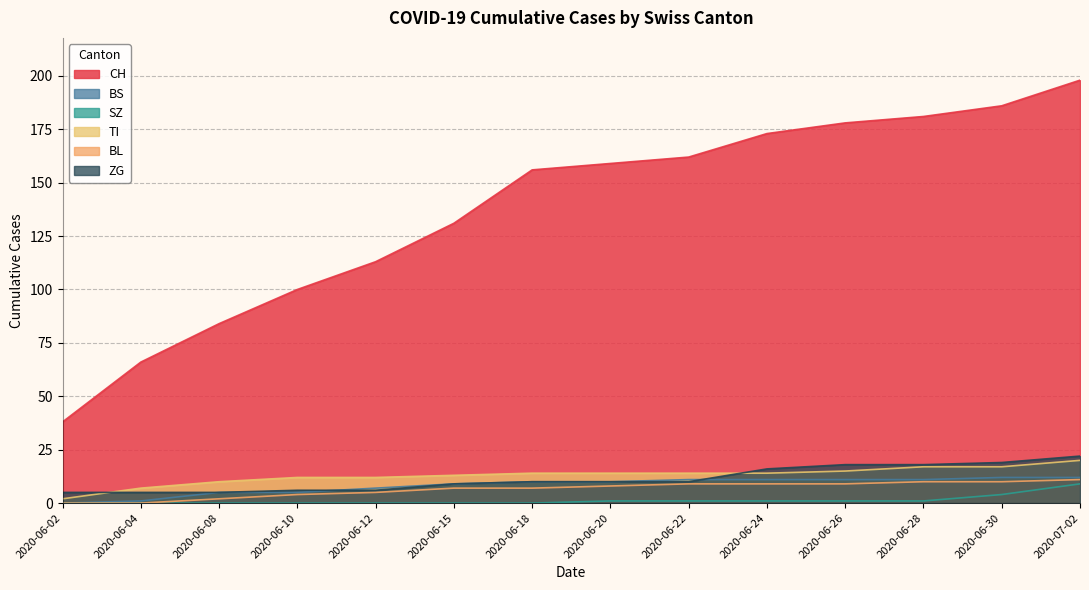

What is the label of the 1st point from the left?

2020-06-02